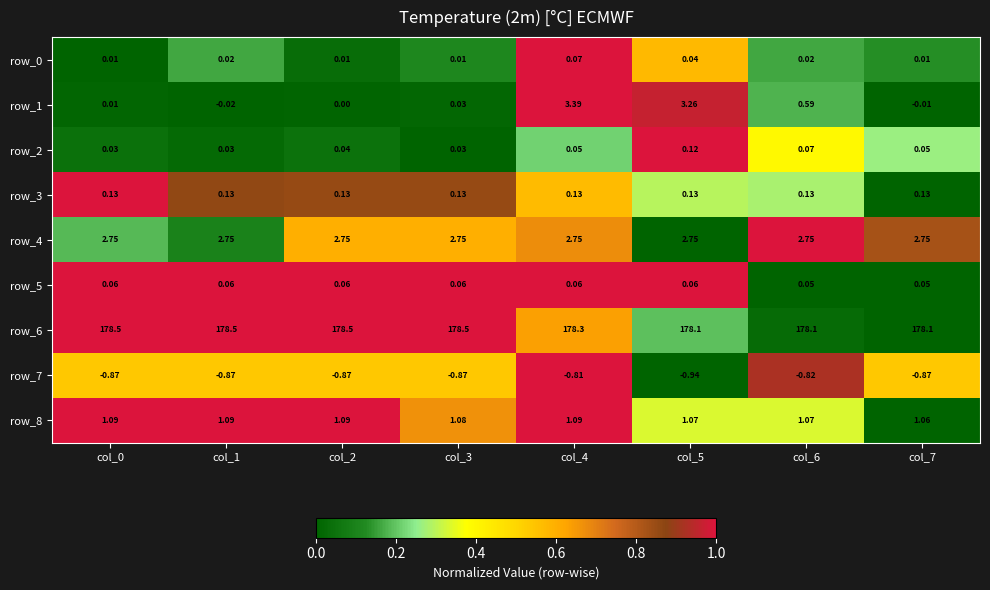

Is the value of row_3 at col_7 greater than the value of row_2 at col_4?

Yes